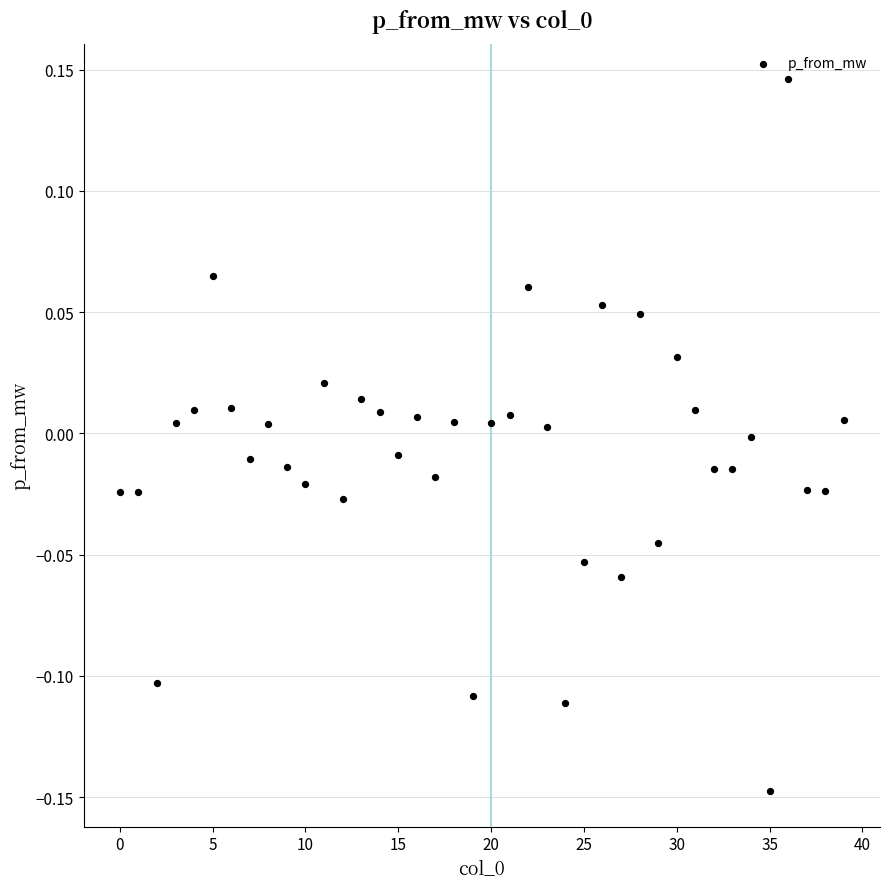

What is the range of Y values (max minus min)?

0.3